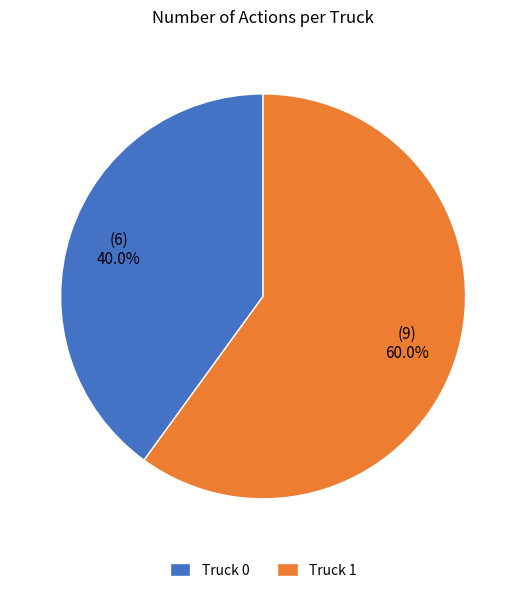

Is there a majority slice in this chart?

Yes